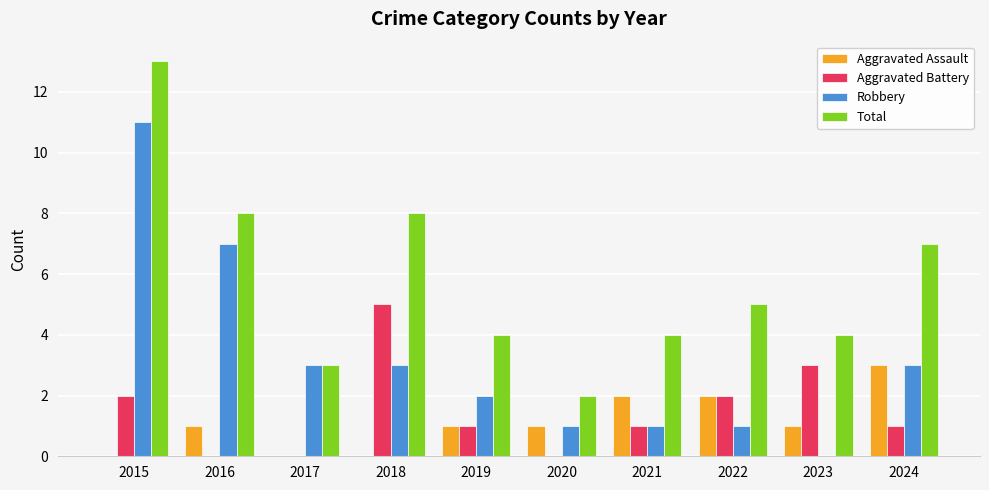

The value of Aggravated Assault at 2020 is 0. True or false?

False